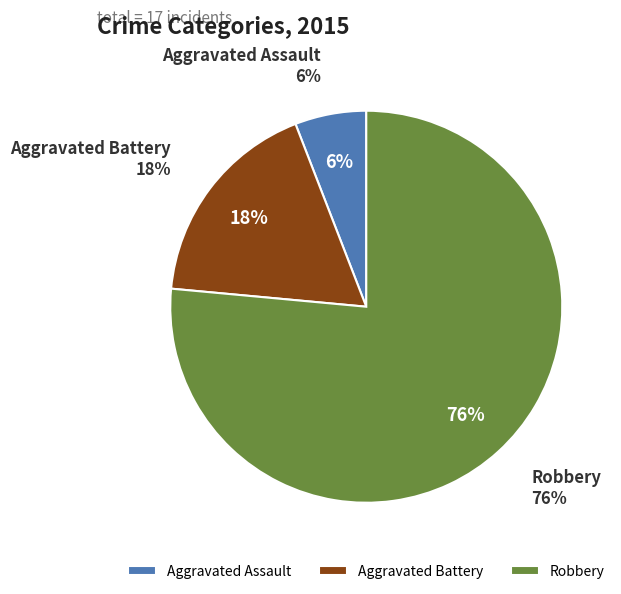

Which slice is the smallest?

Aggravated Assault